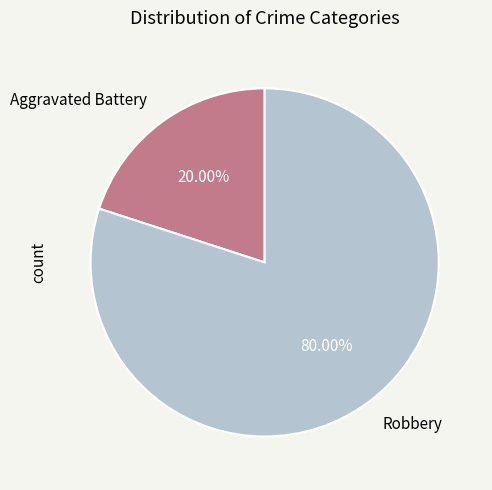

Combined, do Robbery and Aggravated Battery account for over 50%?

Yes